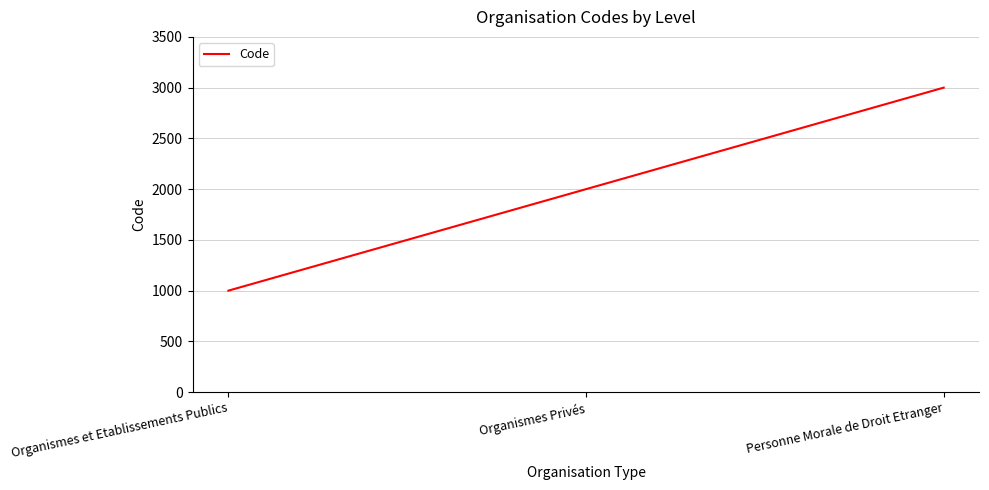

Is it true that the value at Organismes et Etablissements Publics is 1000?

True